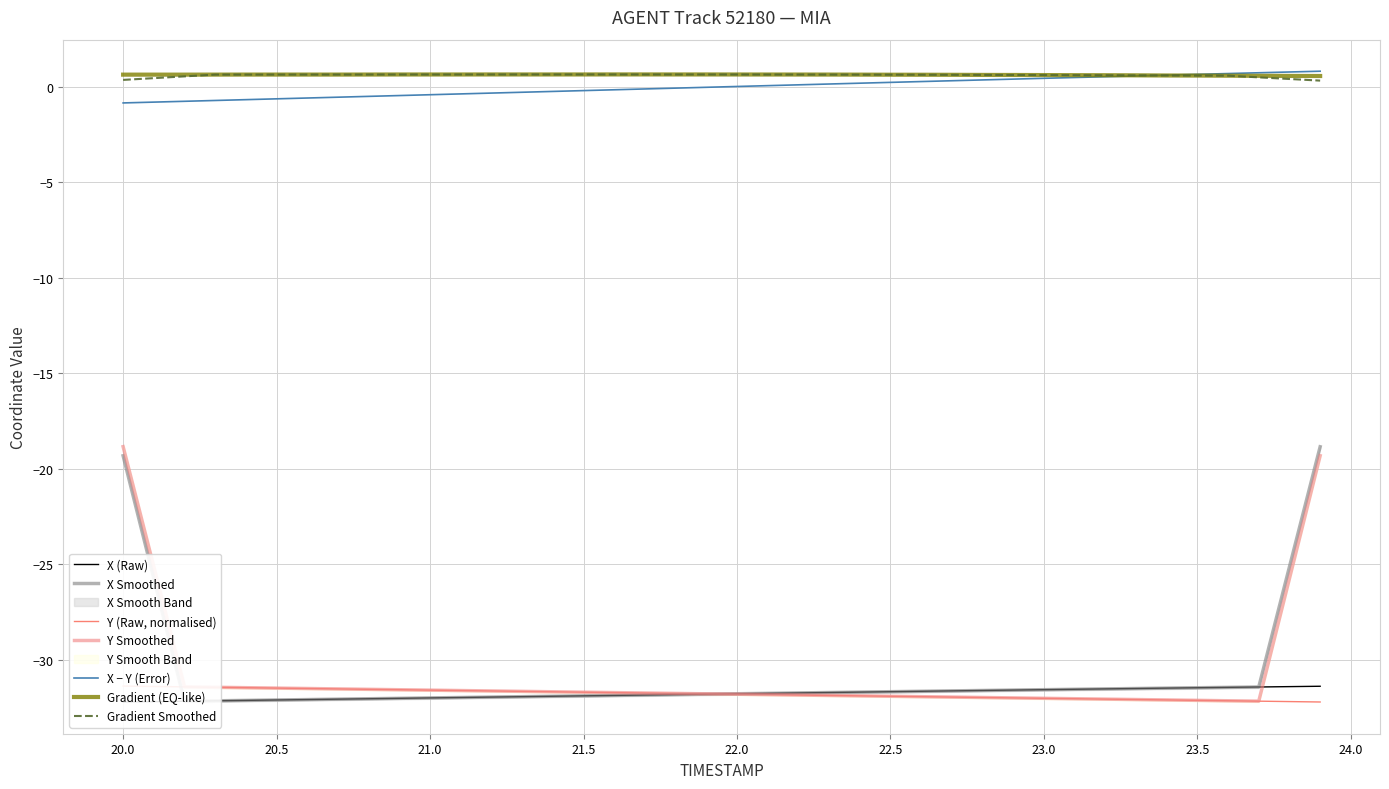

At which label does Y Smoothed first exceed -31?

20.0